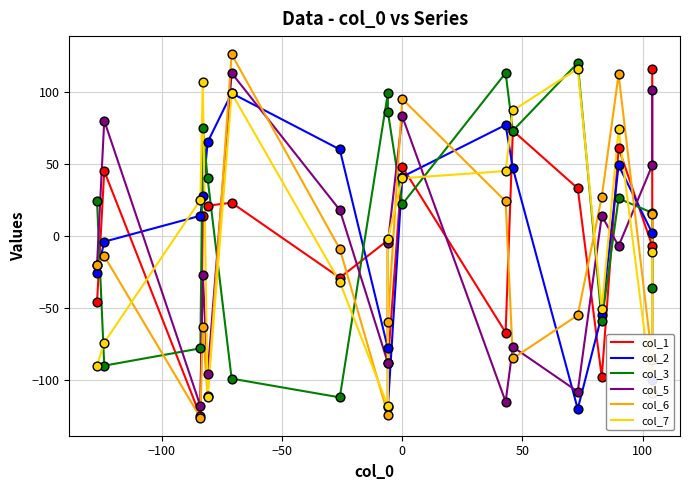

What are all the series names shown in the legend?

col_1, col_2, col_3, col_5, col_6, col_7